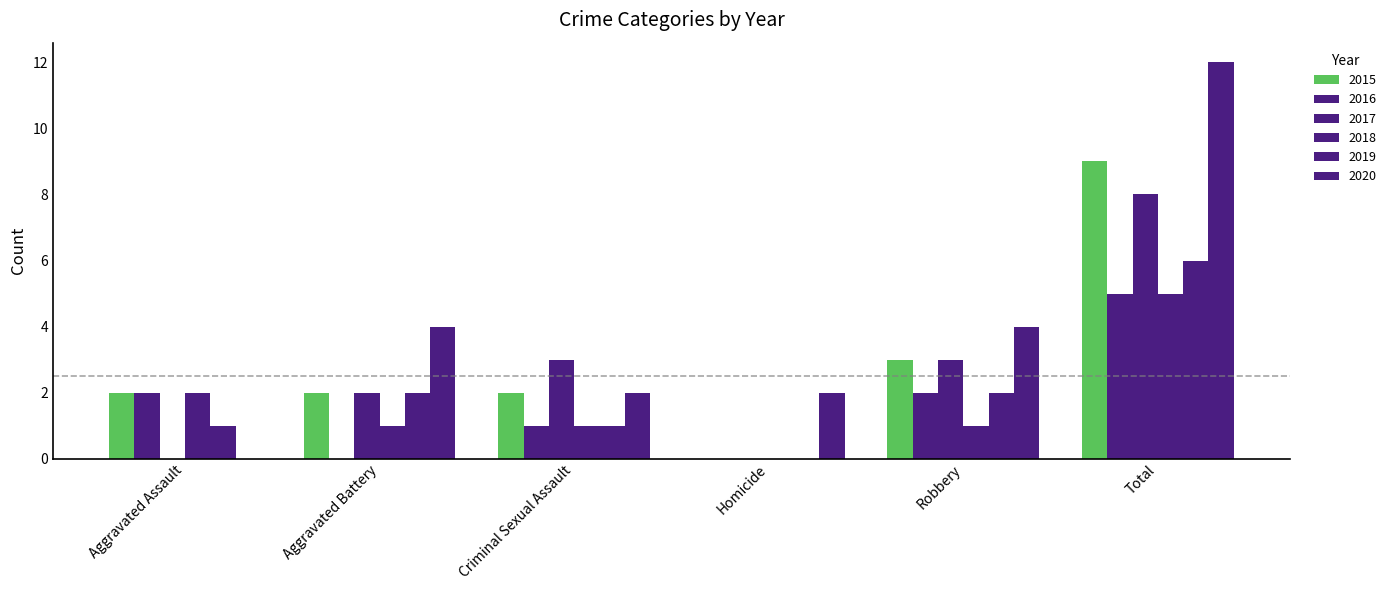

How many groups of bars are there?

6